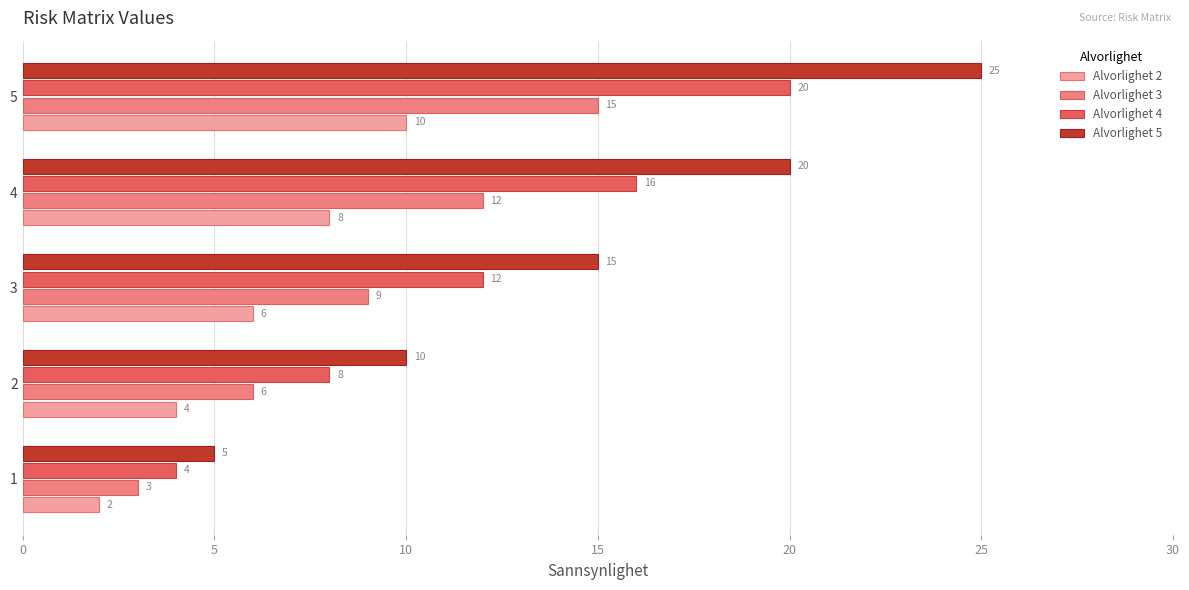

What is the spread (max minus min) of values at 2?

6